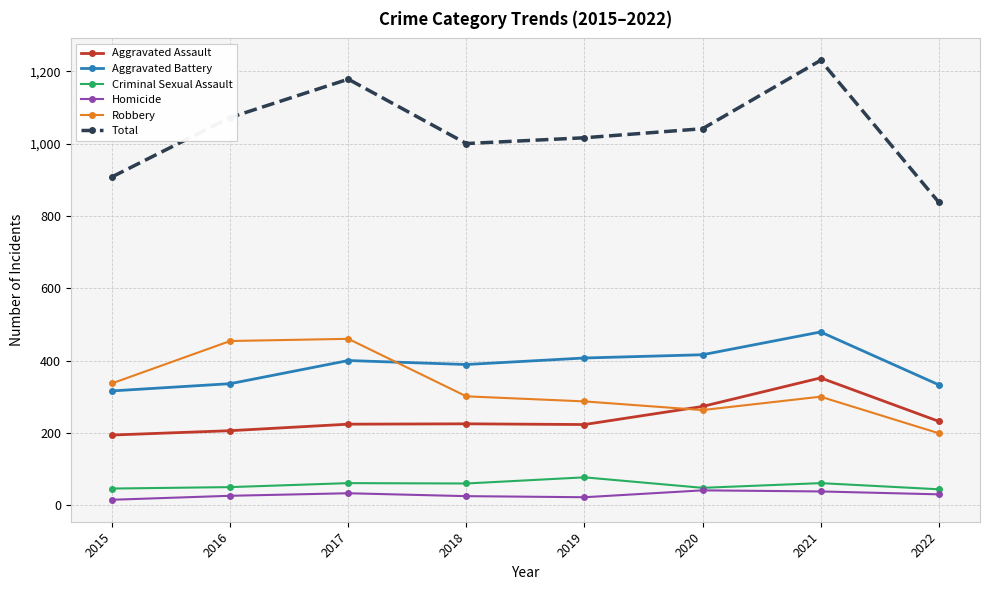

How many distinct data groups are displayed?

6